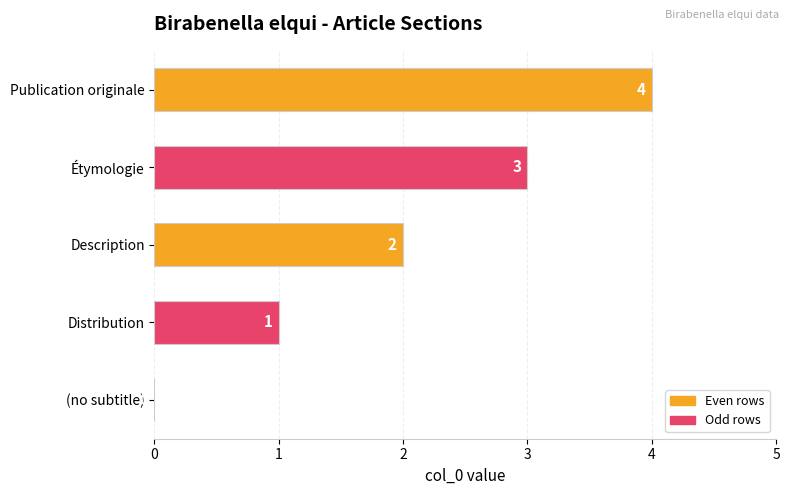

What is the sum of the values at Étymologie and Publication originale?

7